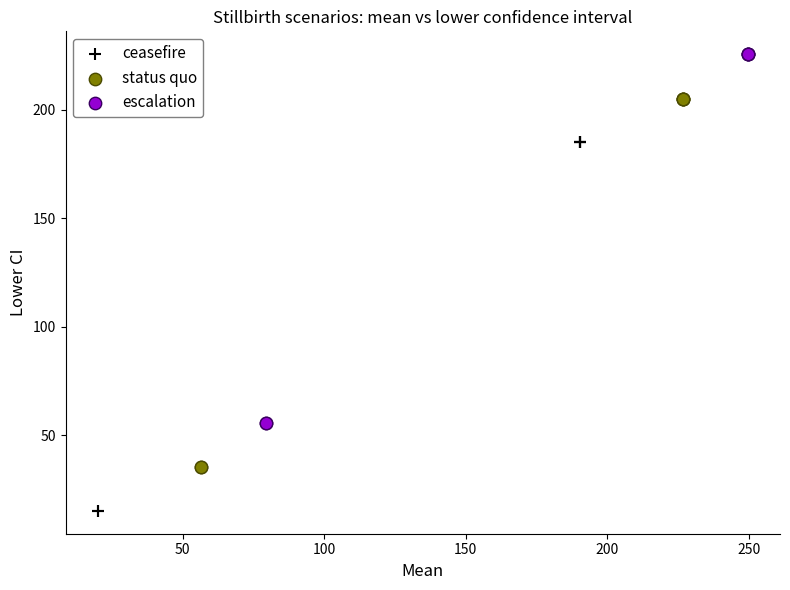

Which series has the widest spread of Y values?

ceasefire